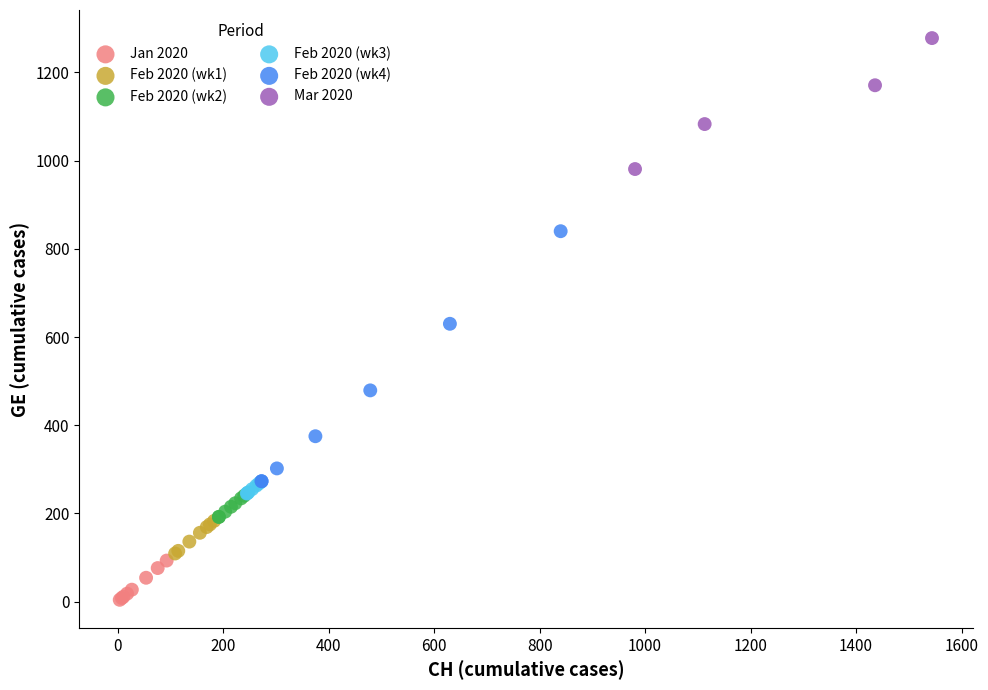

Which series reaches the maximum Y coordinate?

Mar 2020